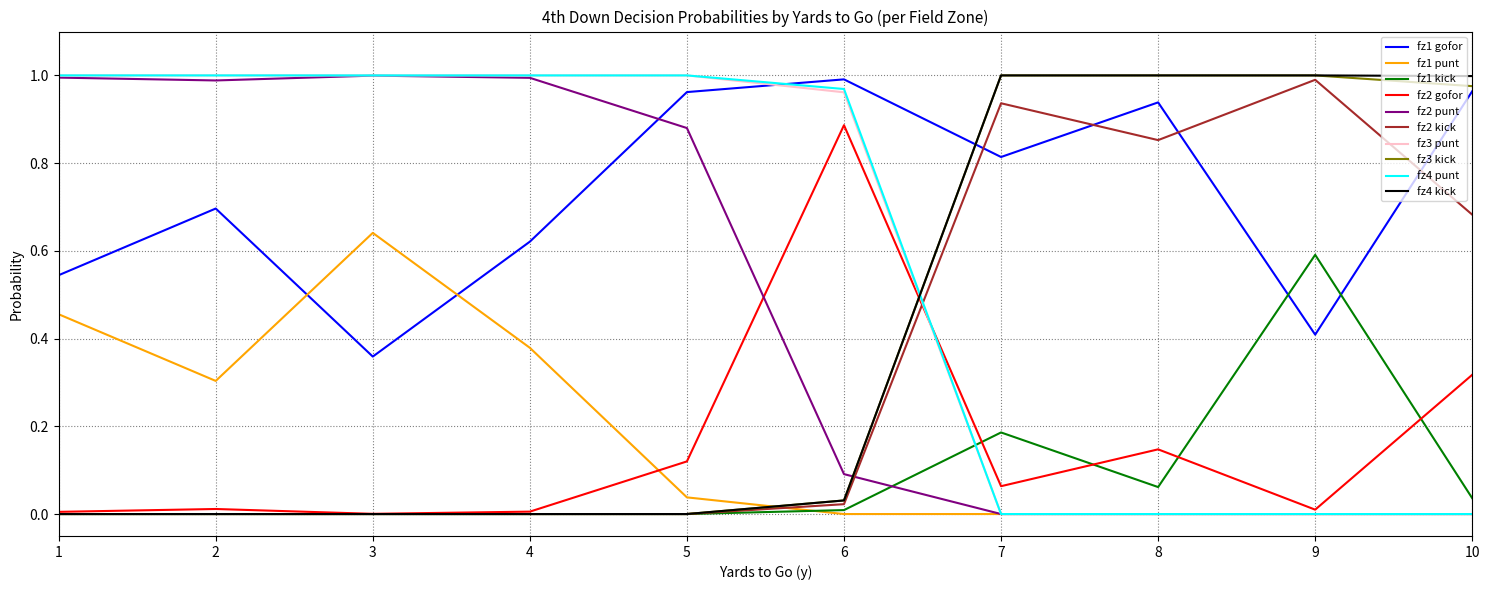

True or false: fz4 kick and fz2 punt intersect in this chart.

True